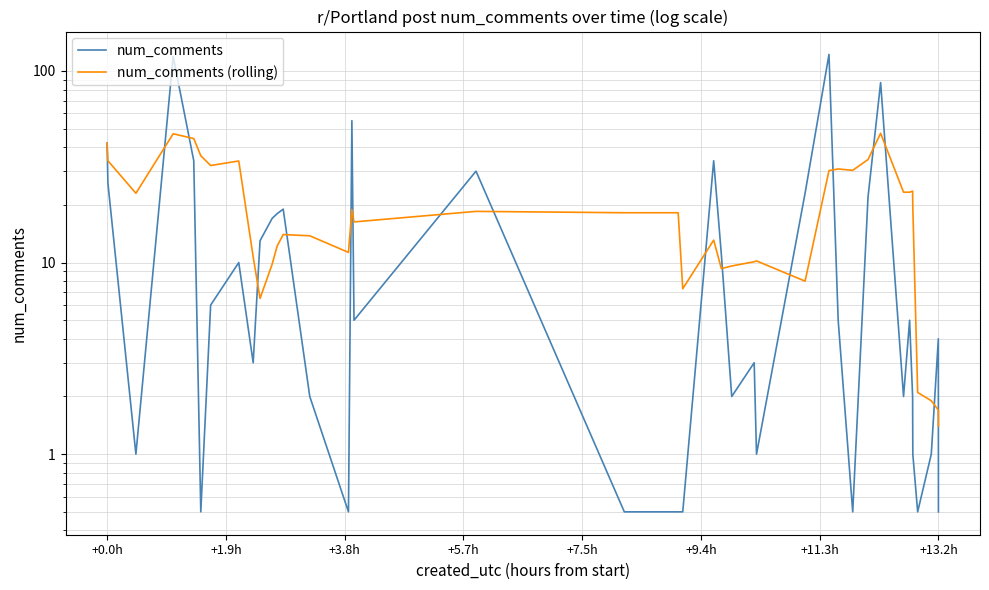

Rank the series by their average value, from highest to lowest.

num_comments (rolling), num_comments